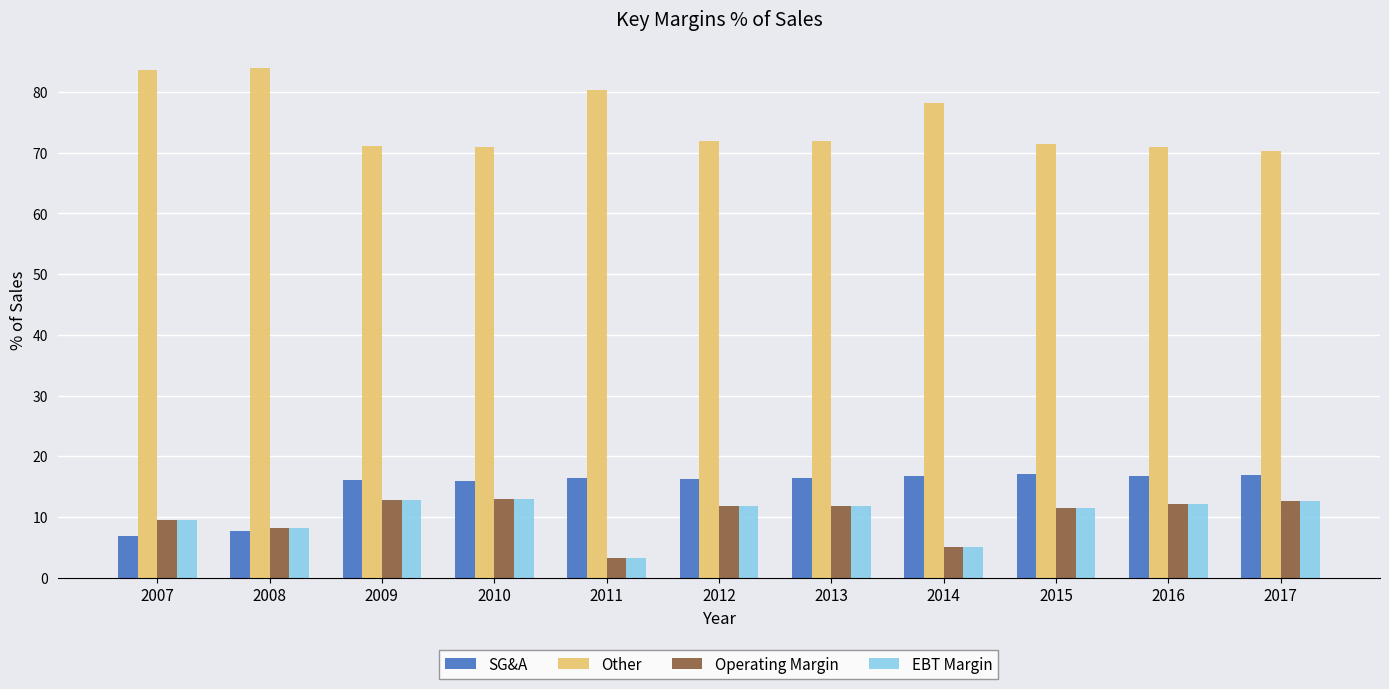

Which category has the lowest value in the Operating Margin series?

2011